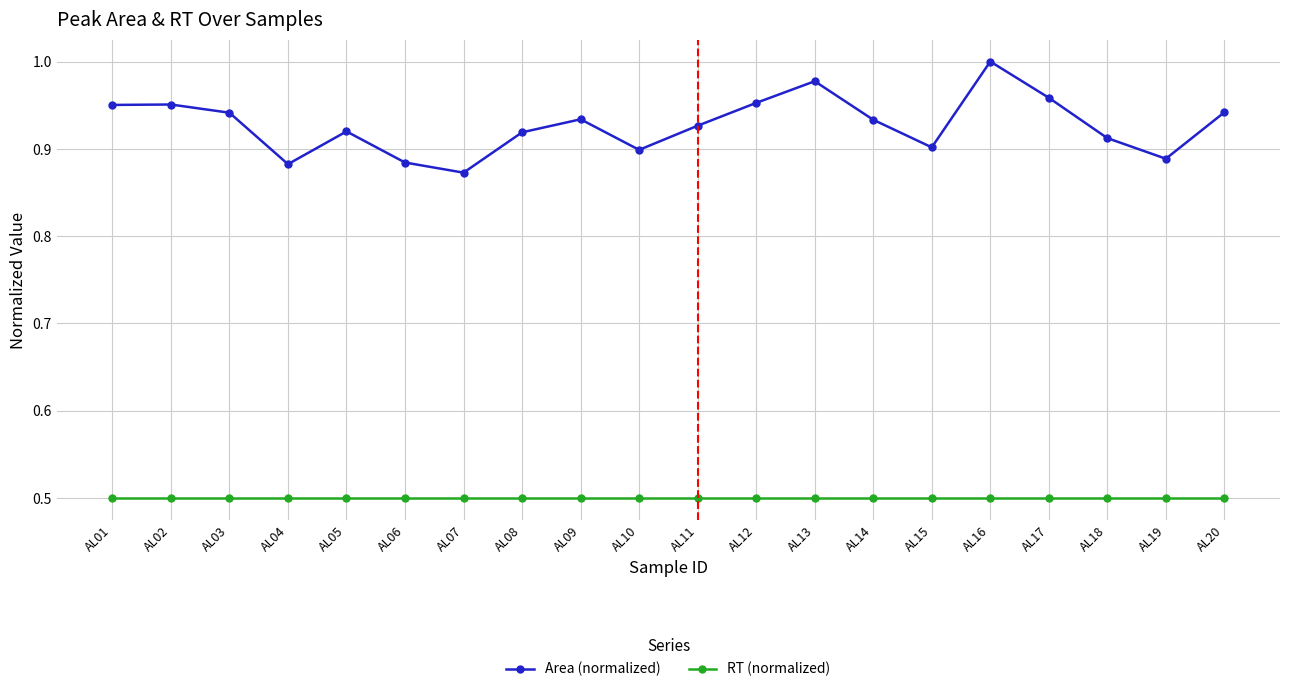

The Area (normalized) series shows 1.2 at AL08. True or false?

False